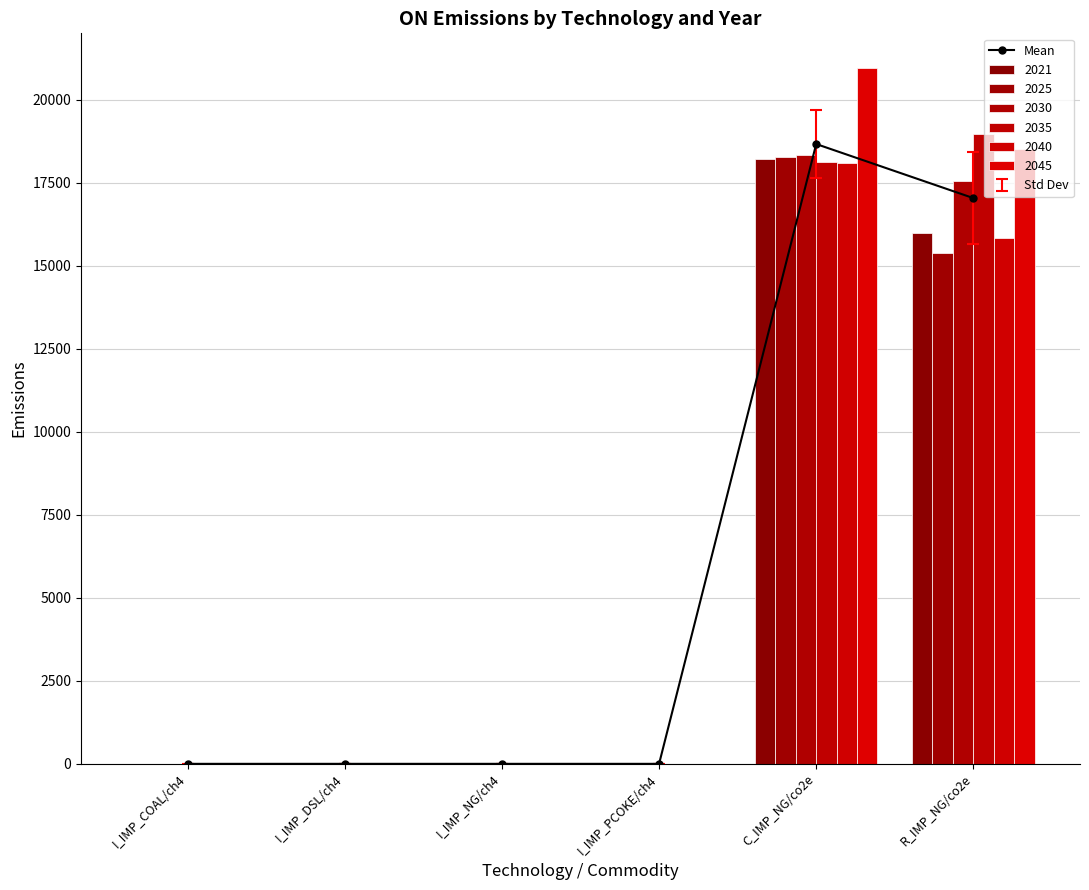

The chart shows a value of 0.2 at I_IMP_PCOKE/ch4. True or false?

True